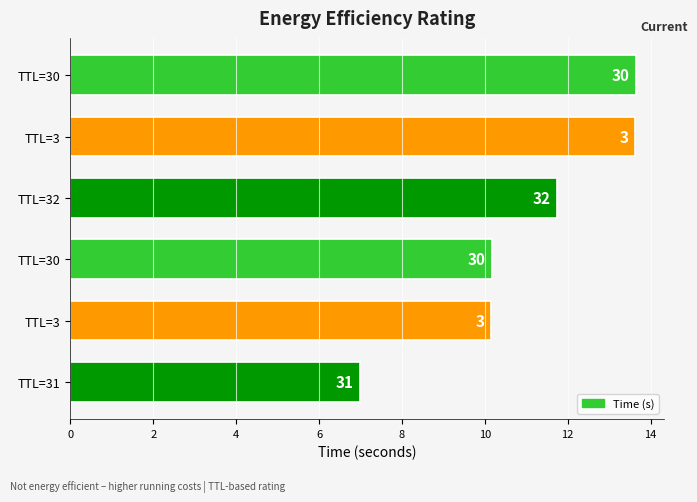

How many bars are there in total?

6